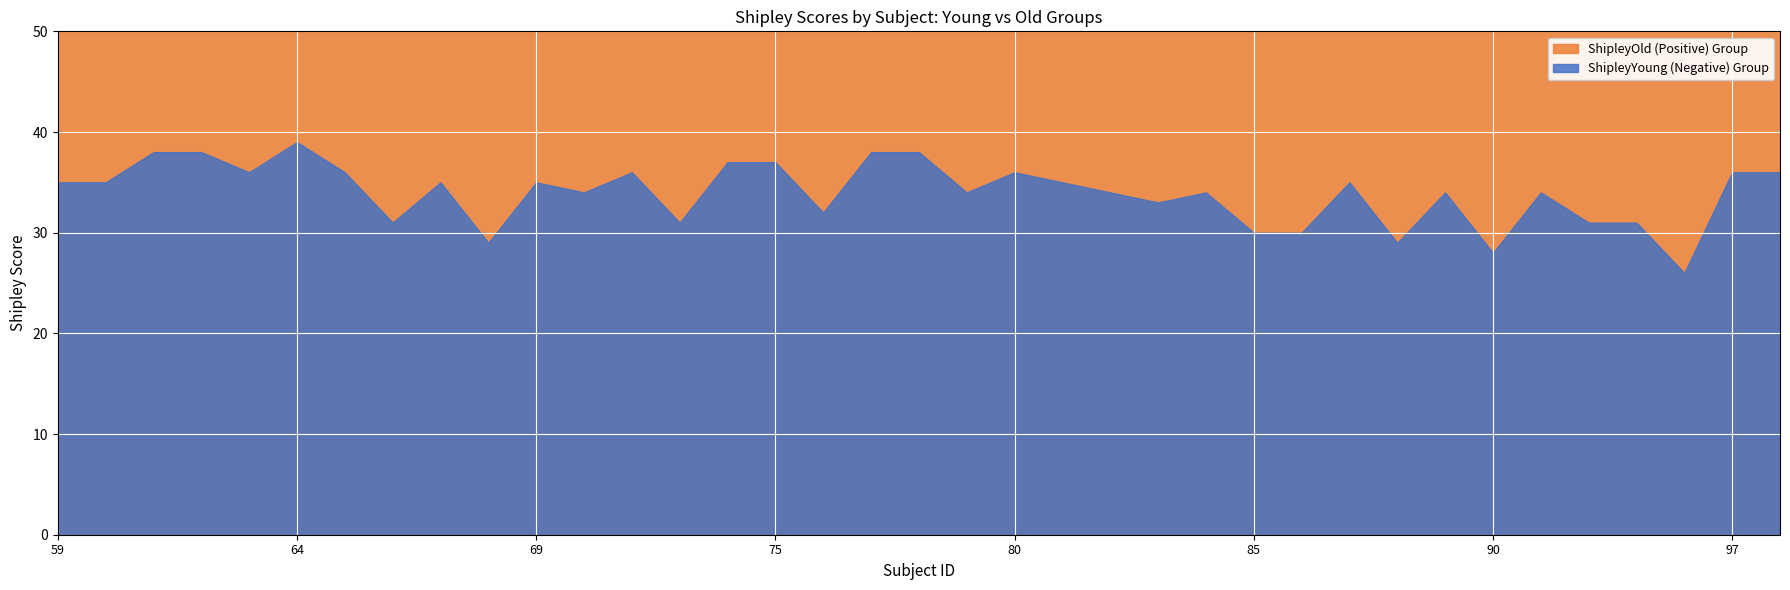

What are all the series names shown in the legend?

ShipleyYoung, ShipleyOld